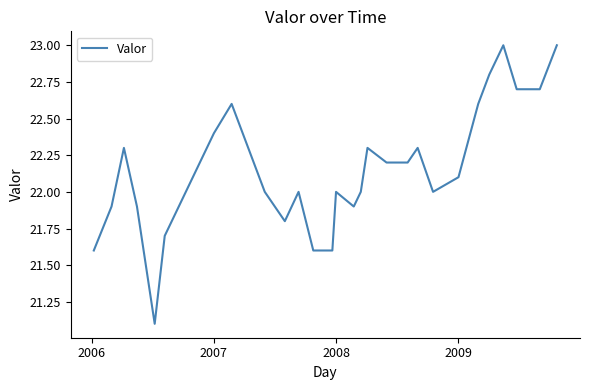

Reading left to right, transcribe all the data shown in this chart.

21.6	21.9	22.3	21.9	21.1	21.7	22.4	22.6	22.0	21.8	22.0	21.6	21.6	22.0	21.9	22.0	22.3	22.2	22.2	22.3	22.0	22.1	22.6	22.8	23.0	22.7	22.7	22.7	23.0